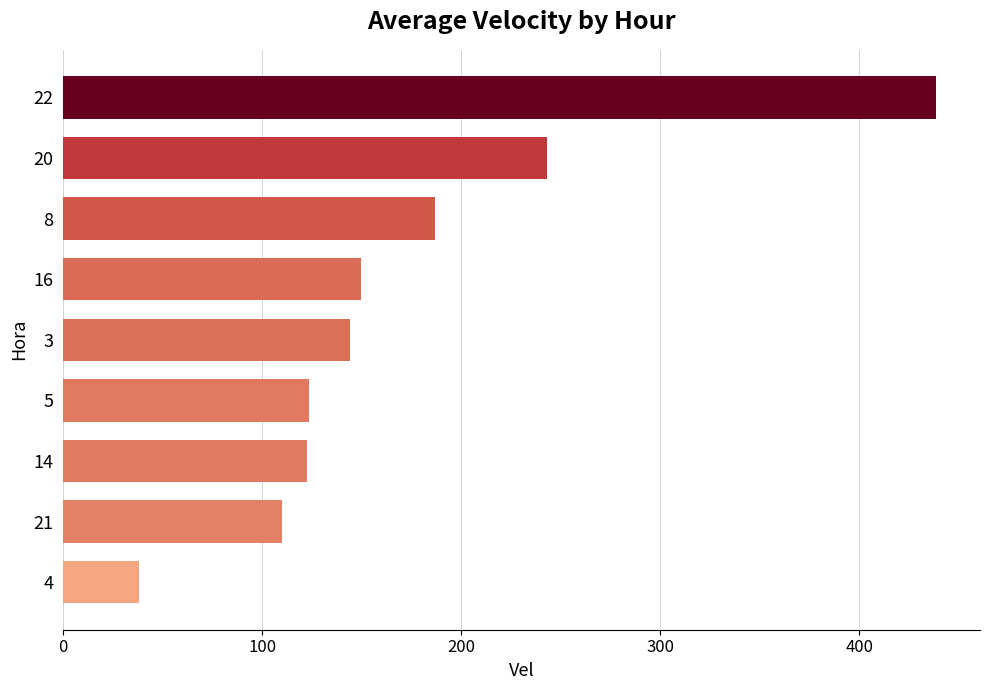

What is the sum of all values?

1556.1